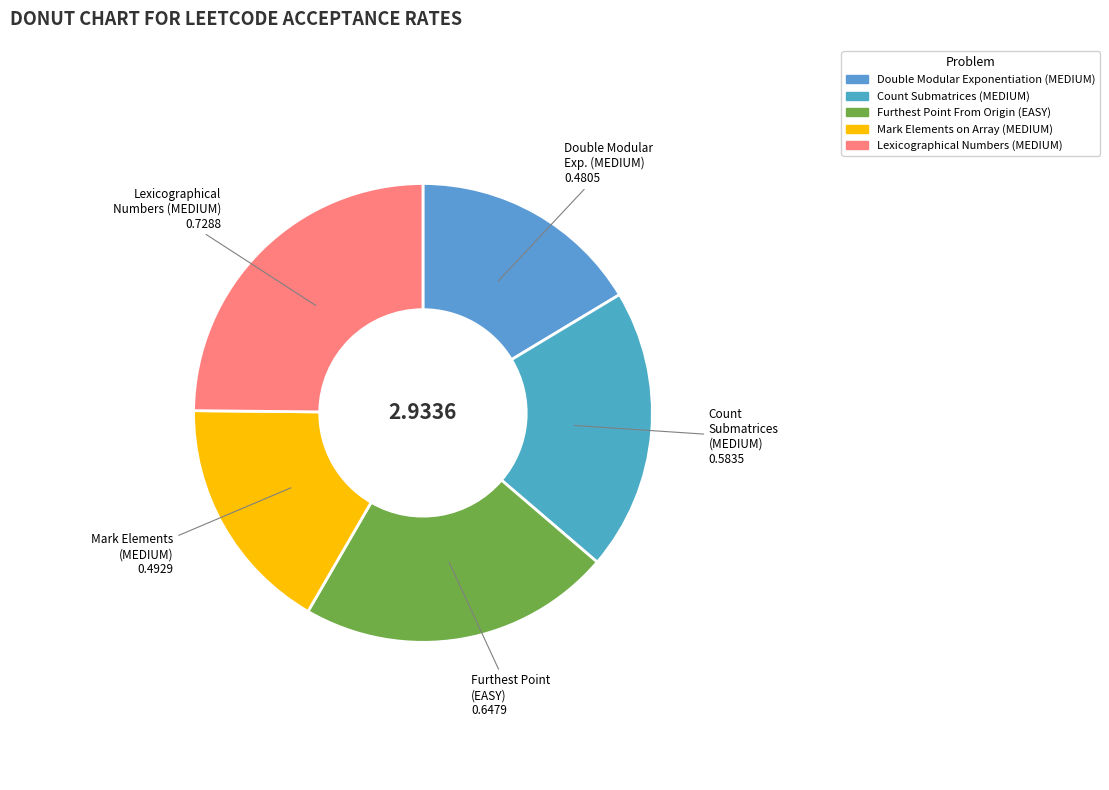

To the nearest percent, what portion does Count Submatrices (MEDIUM) represent?

20%